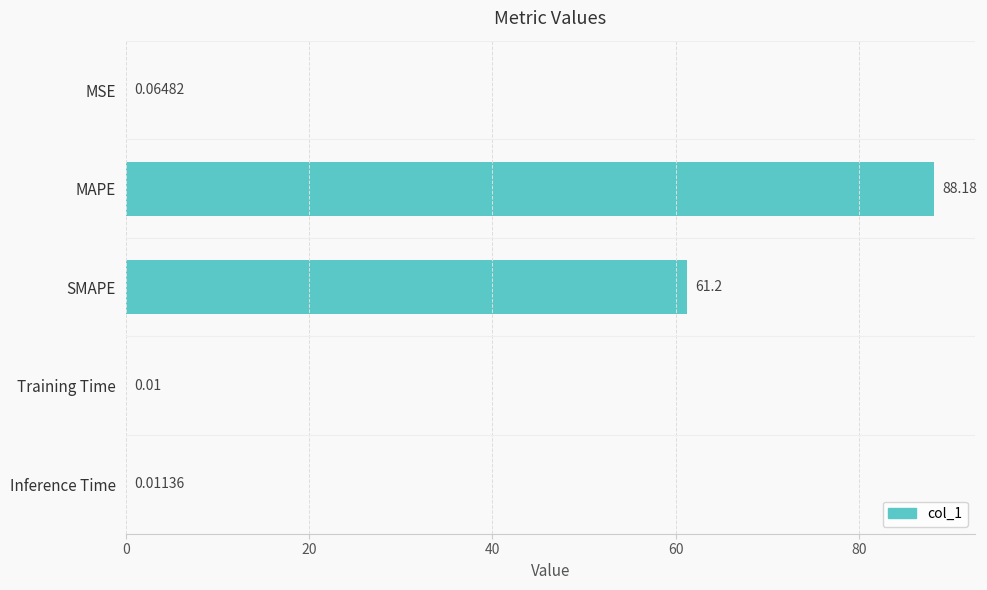

Which label corresponds to the largest value in the chart?

MAPE